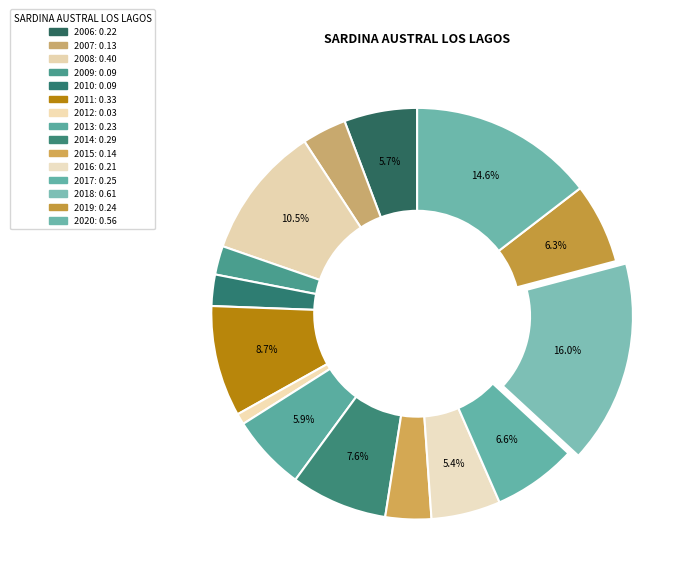

Do 2016 and 2019 together represent more than half of the pie?

No